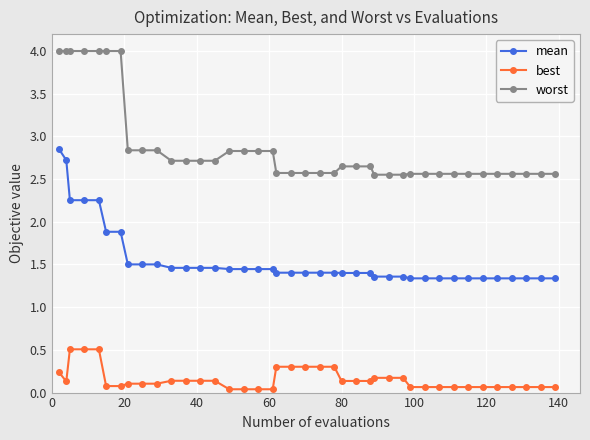

What is the greatest value displayed?

4.0